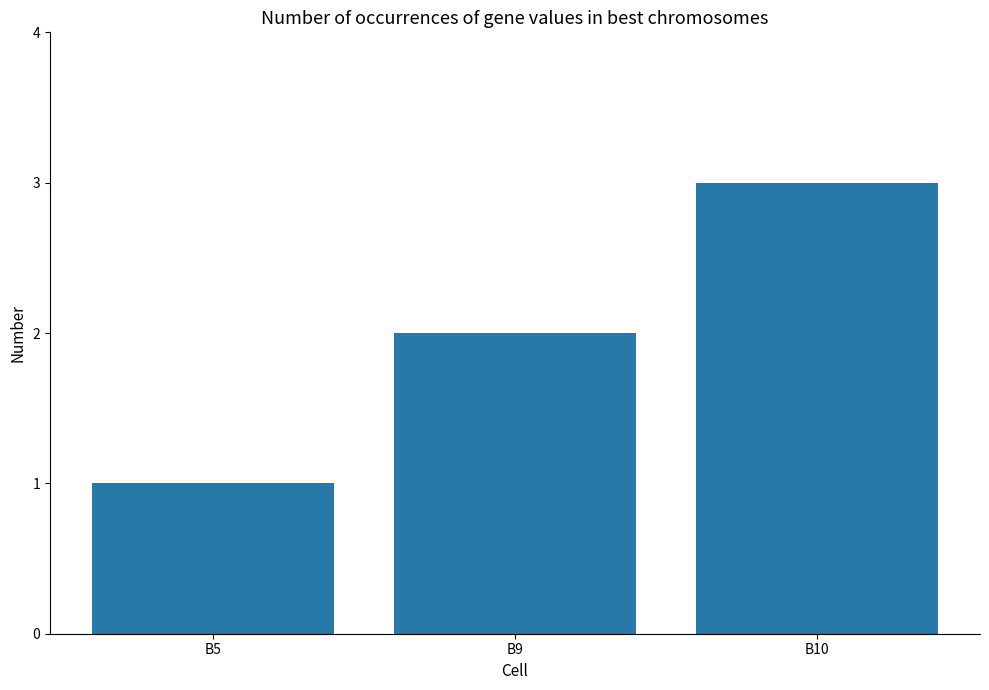

What is the value of the 2nd bar from the left?

2